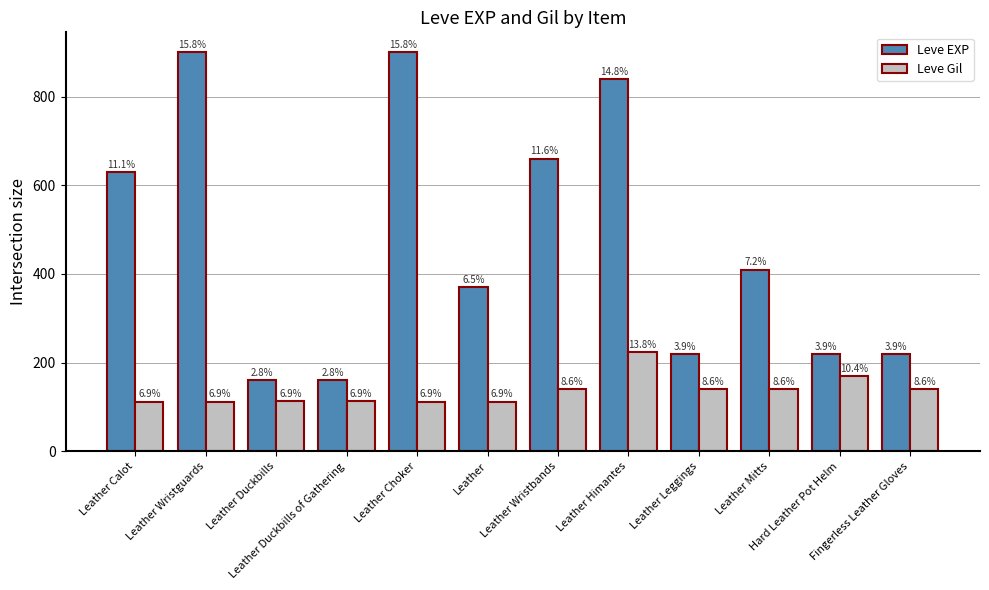

How many bars are there in each group?

2